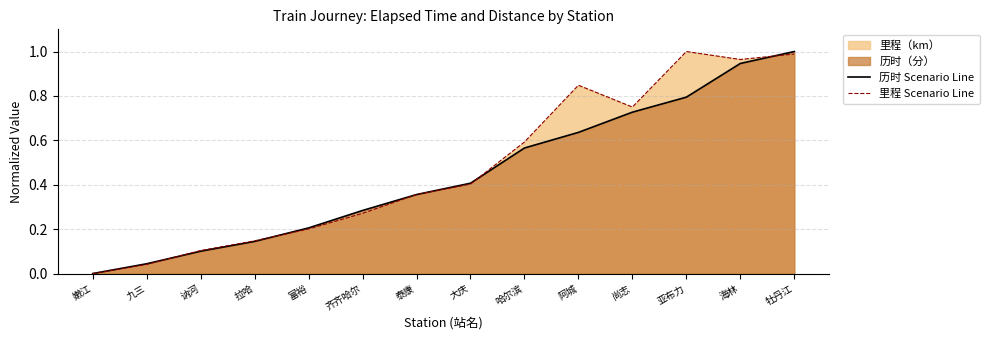

How many interior local peaks does the 里程 Scenario Line series have?

2